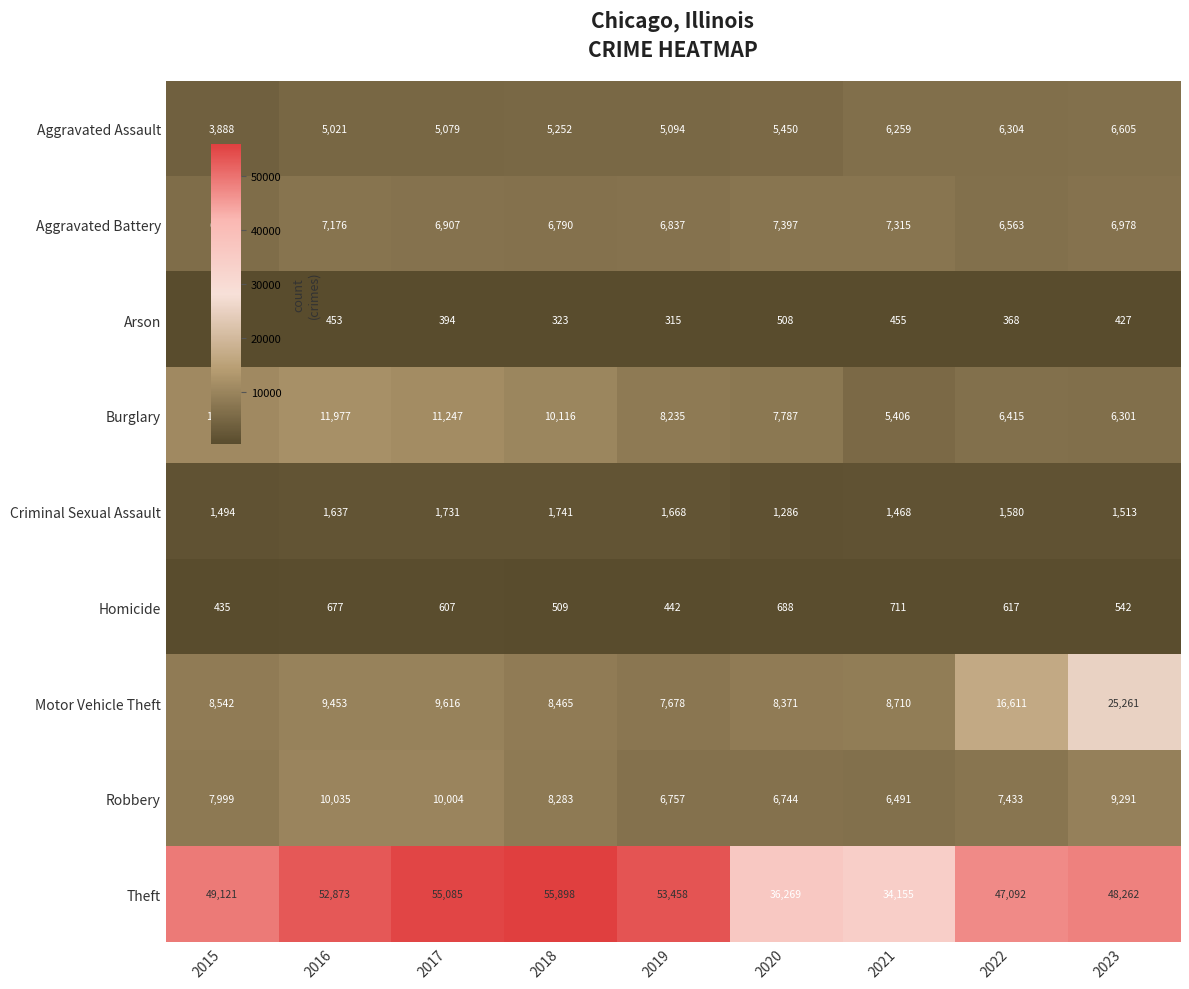

What is the greatest value displayed?

55898